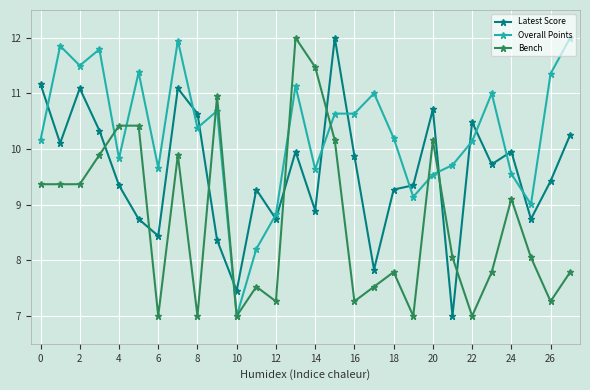

Which series ends up on top after the final intersection of Latest Score and Overall Points?

Overall Points